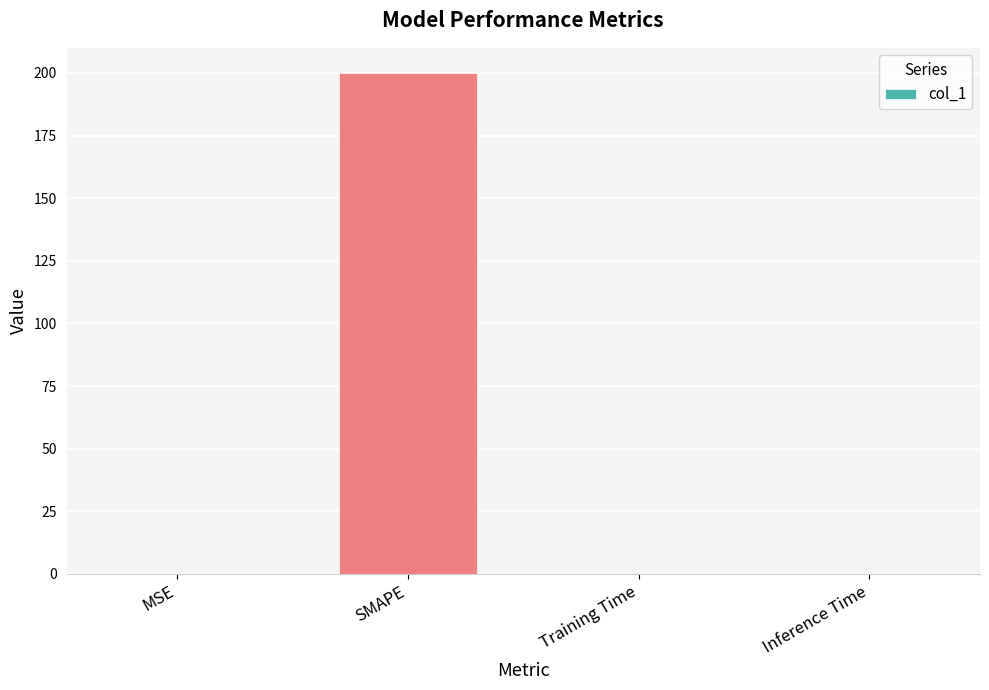

What is the average value?

50.0